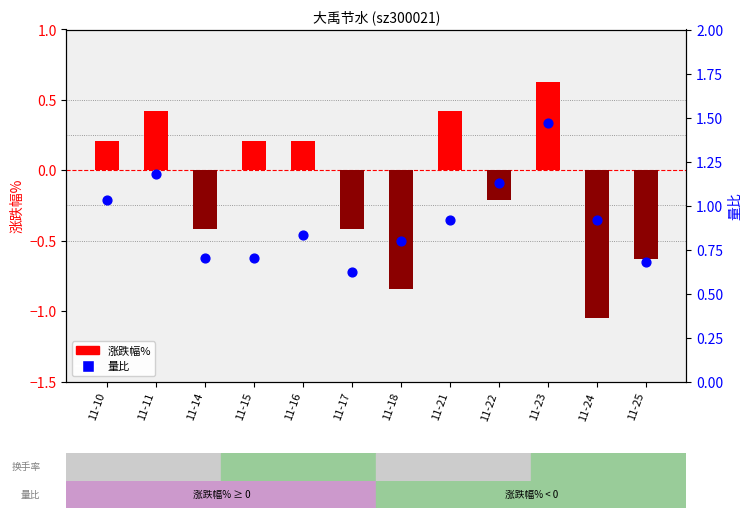

What are all the series names shown in the legend?

涨跌幅%, 量比